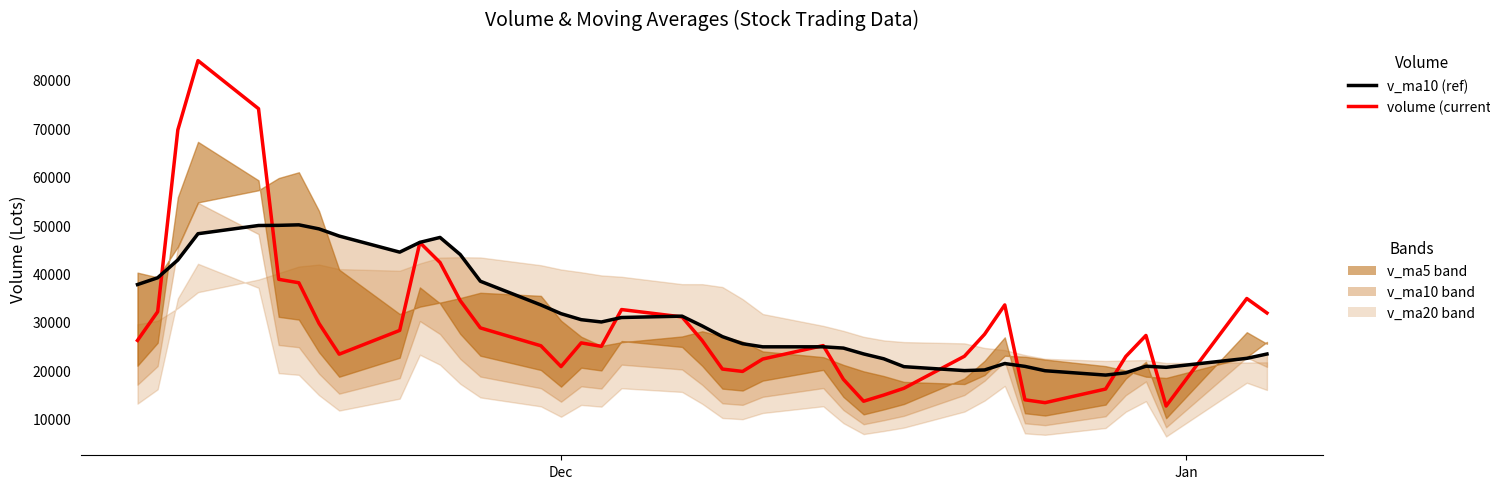

Is this an area chart (filled region under the line)?

No